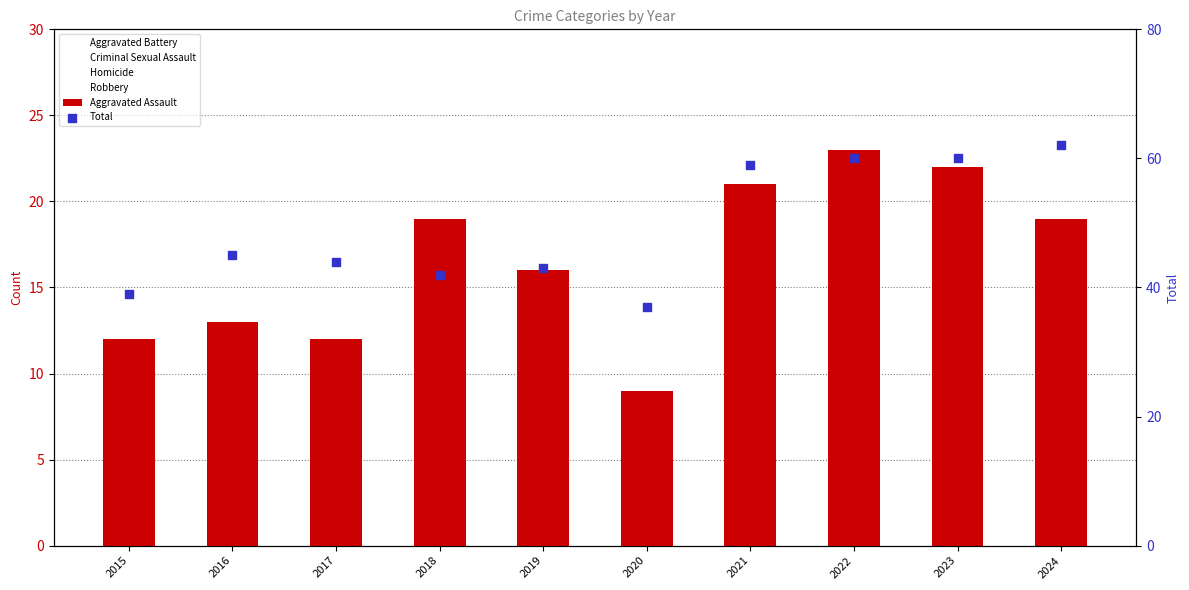

At how many categories does at least one series exceed 49?

4